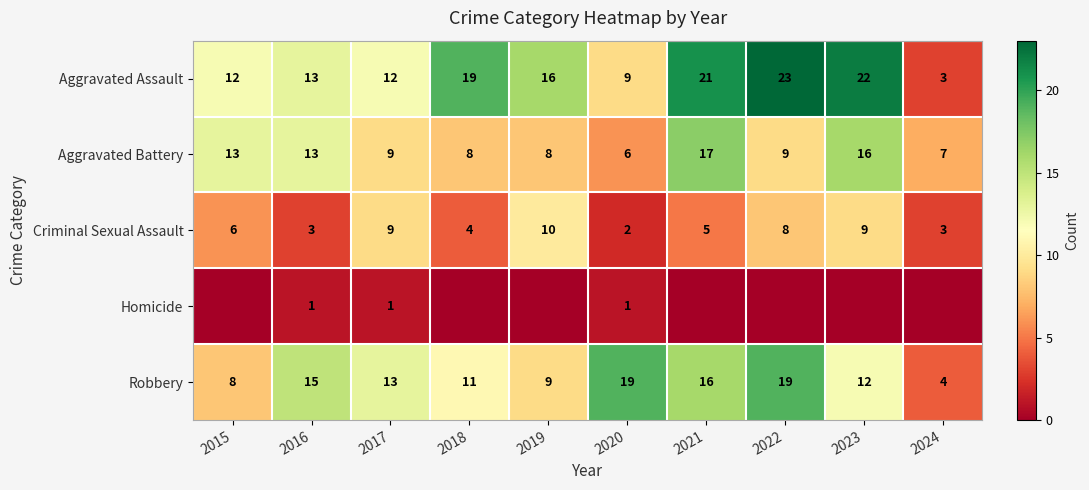

At which label is Robbery closest to 11?

2018